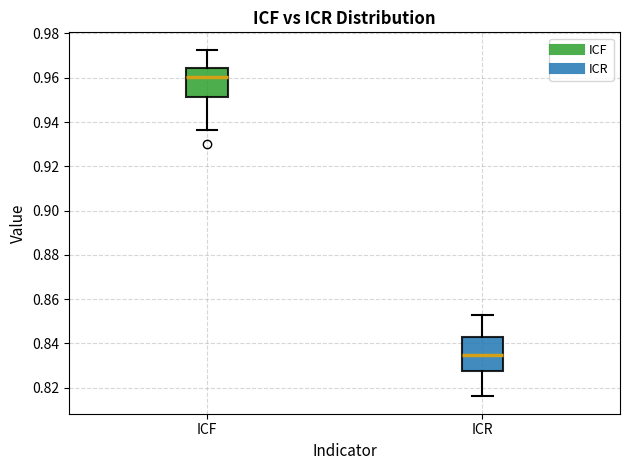

Reading left to right, read every box against the y-axis: the position of its median line, the range the box covers, and the ends of its whiskers. The values are not printed on the chart, so give them approximately, as read against the axis.

ICF: median 0.960, box 0.952 to 0.964, whiskers 0.936 to 0.972
ICR: median 0.834, box 0.828 to 0.842, whiskers 0.816 to 0.852